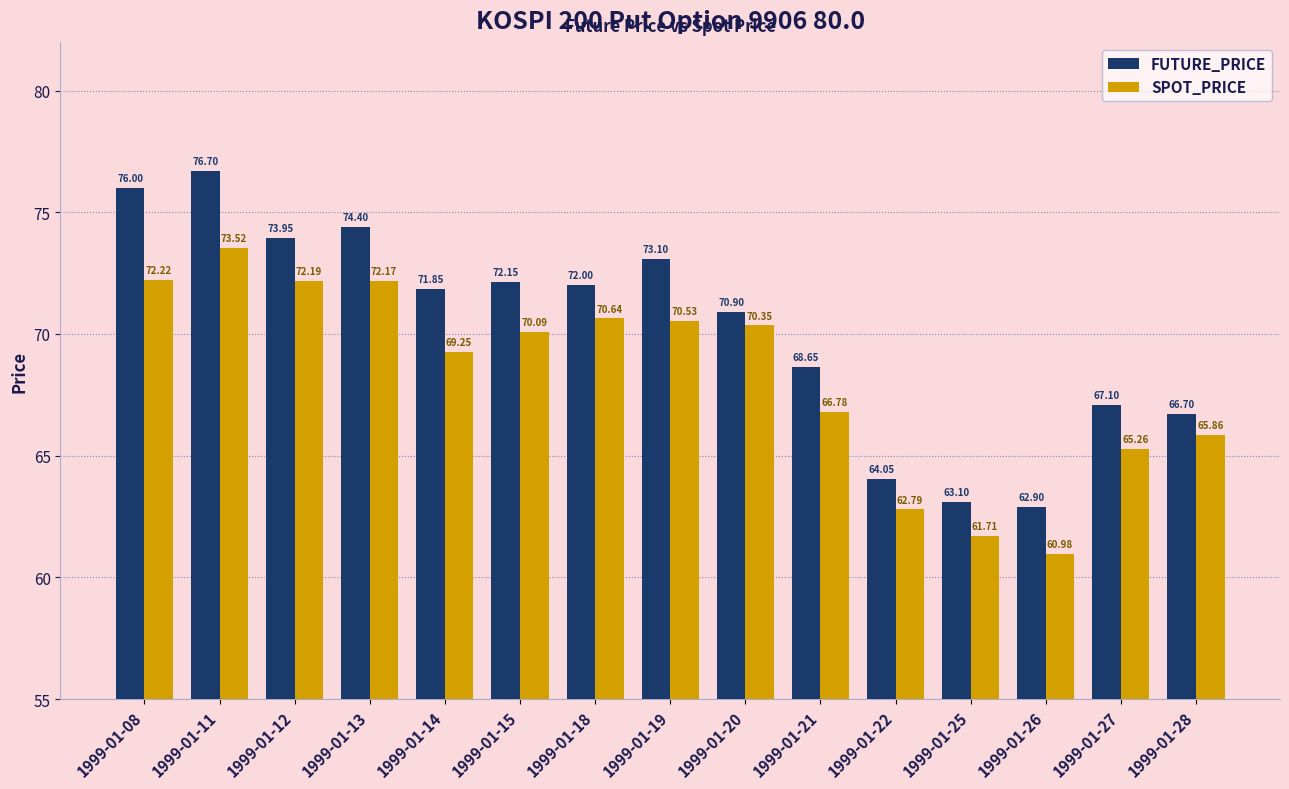

Is it true that FUTURE_PRICE equals 20.9 at 1999-01-13?

False